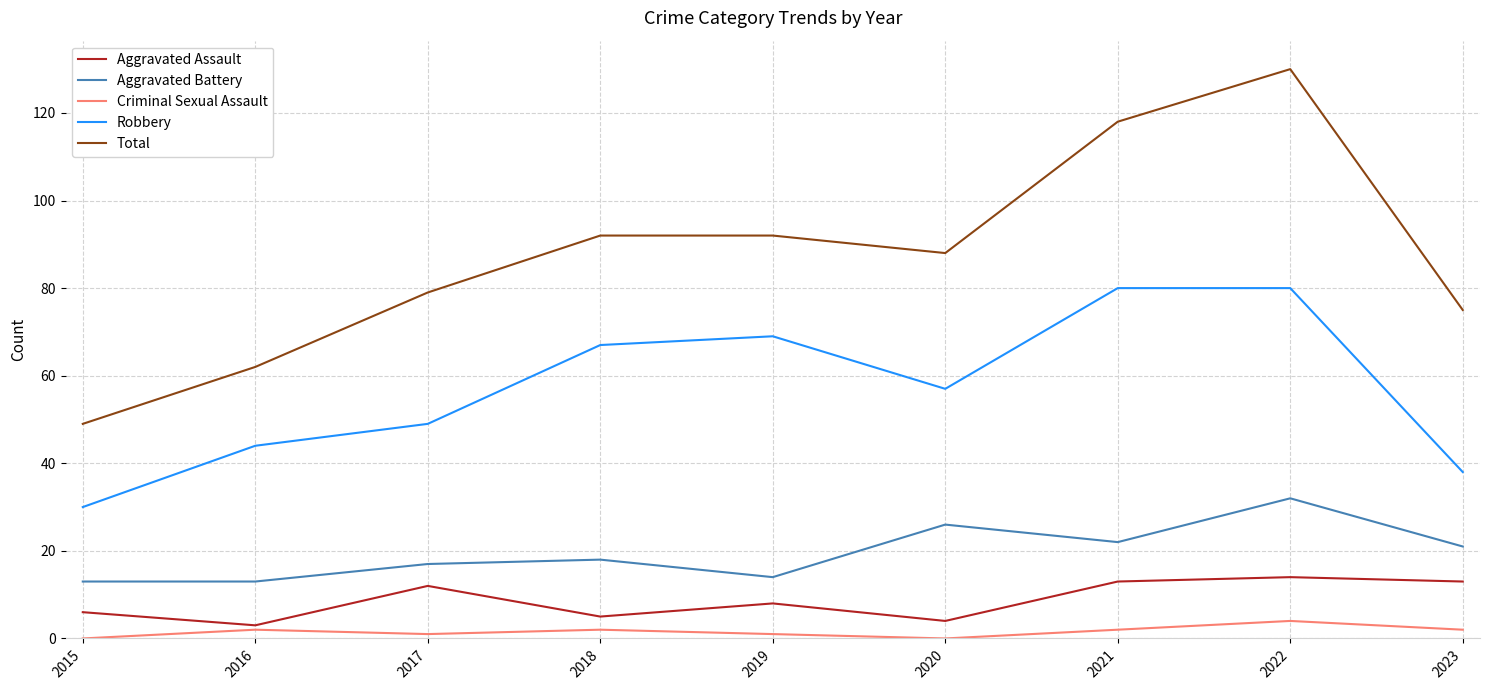

In Aggravated Battery, how many points are higher than both neighbors (excluding endpoints)?

3